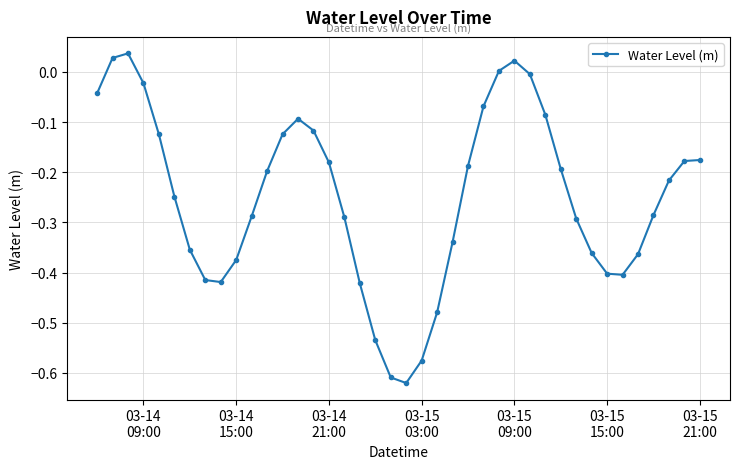

Count the number of categories in the chart.

40